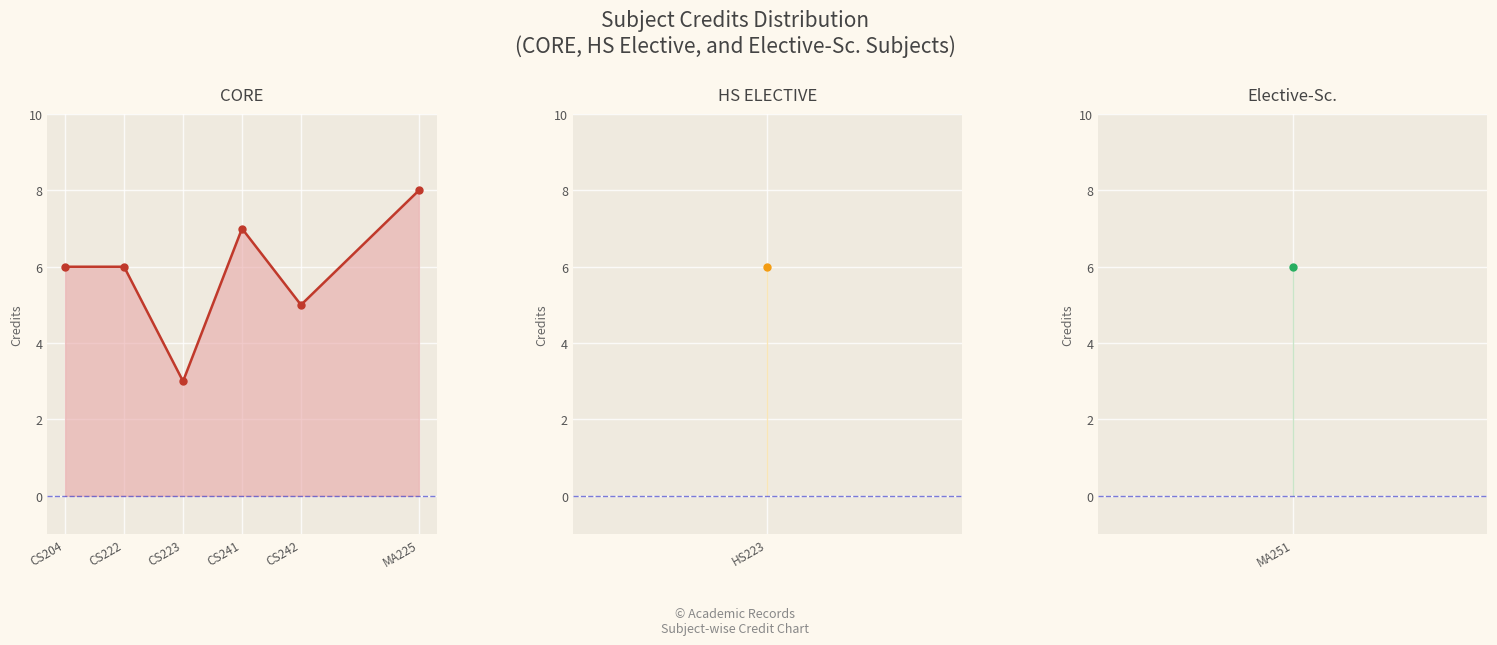

True or false: there are more than 2 points higher than both neighbors.

False